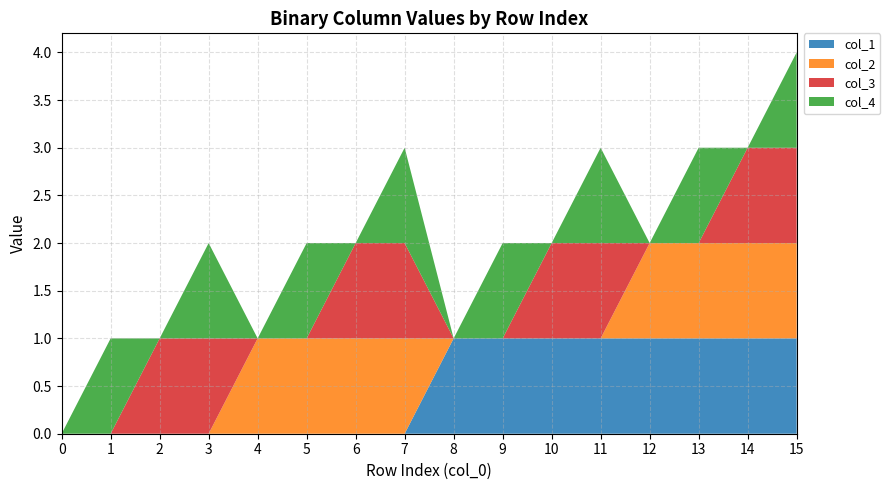

Reading right to left, extract all data points from this chart.

col_1: 1	1	1	1	1	1	1	1	0	0	0	0	0	0	0	0
col_2: 1	1	1	1	0	0	0	0	1	1	1	1	0	0	0	0
col_3: 1	1	0	0	1	1	0	0	1	1	0	0	1	1	0	0
col_4: 1	0	1	0	1	0	1	0	1	0	1	0	1	0	1	0